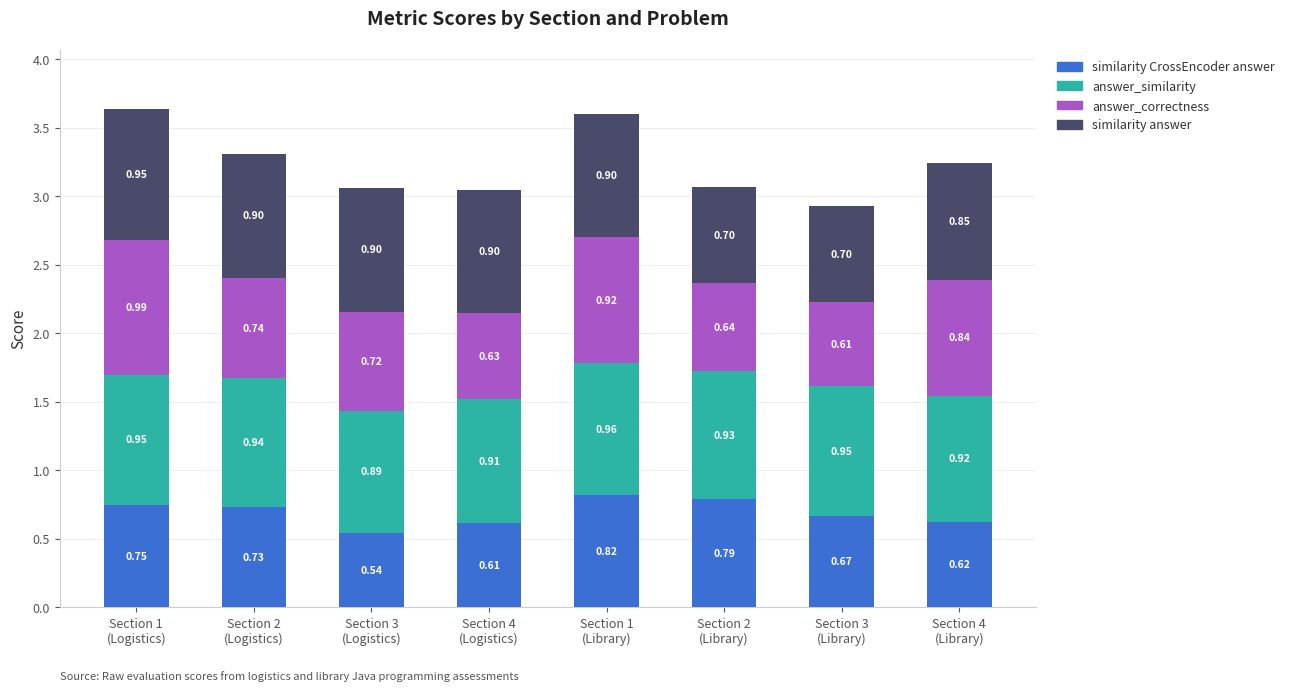

What is the sum of all similarity CrossEncoder answer values?

5.5